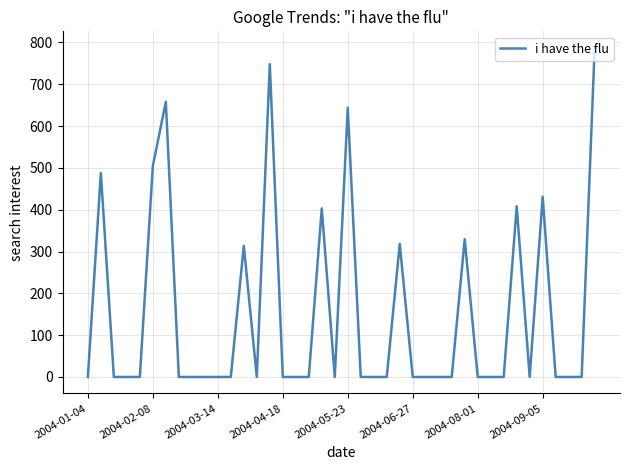

What is the maximum value shown in the chart?

787.1